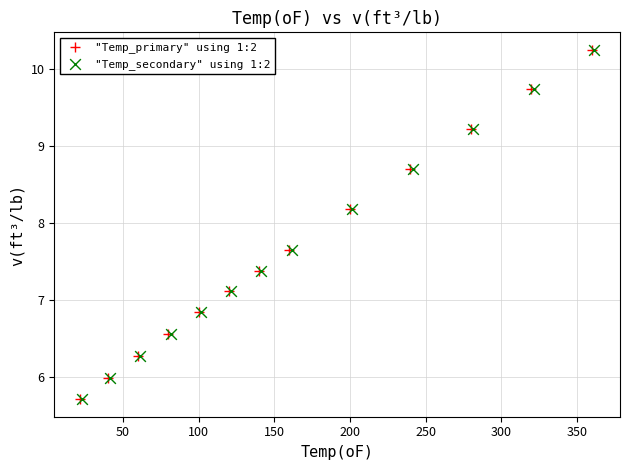

What are all the series names shown in the legend?

"Temp_primary" using 1:2, "Temp_secondary" using 1:2